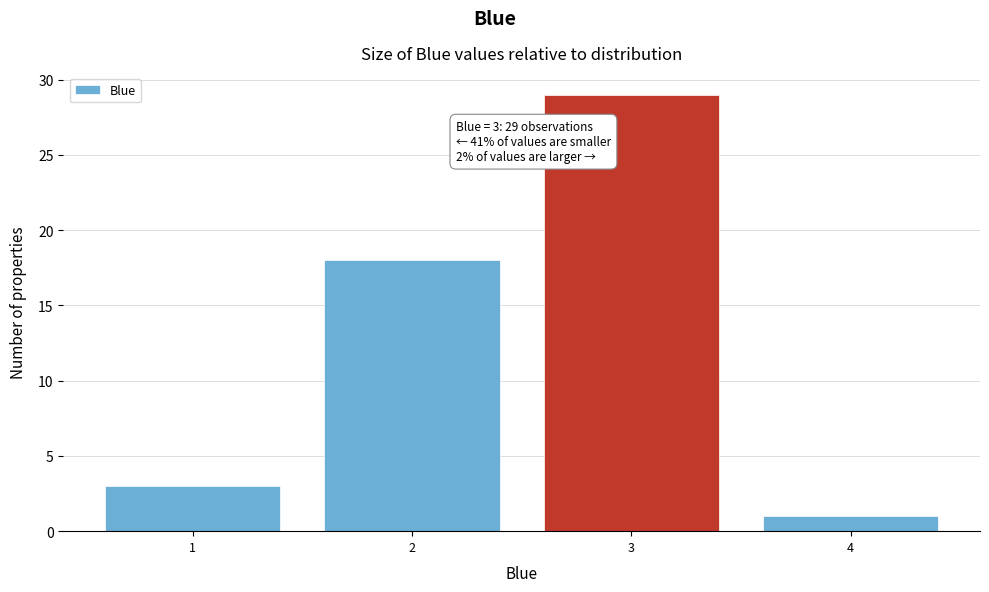

Which range on the x-axis has the tallest bar?

2.5 to 3.5